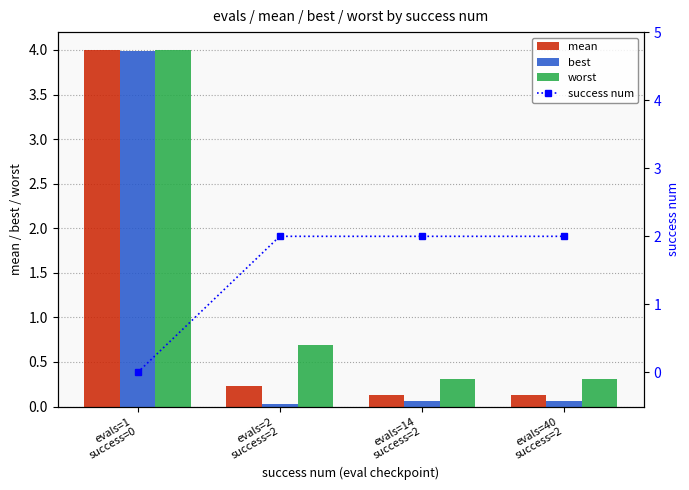

What position from the right is evals=2
success=2?

3